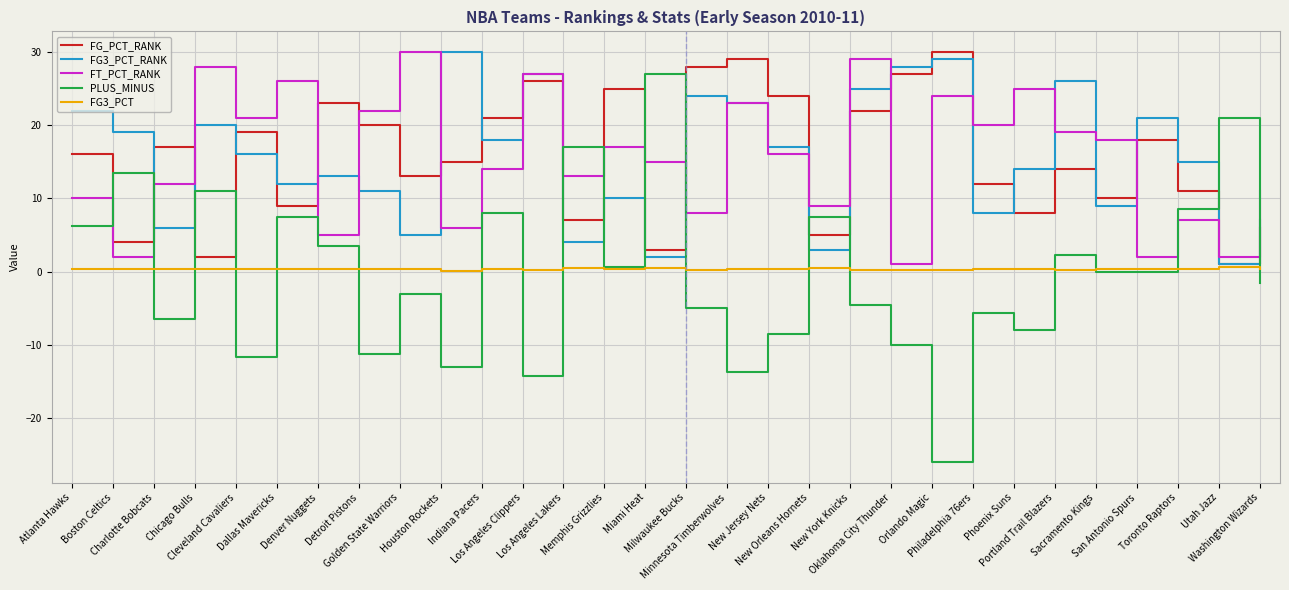

Which series has the largest range (max minus min)?

PLUS_MINUS